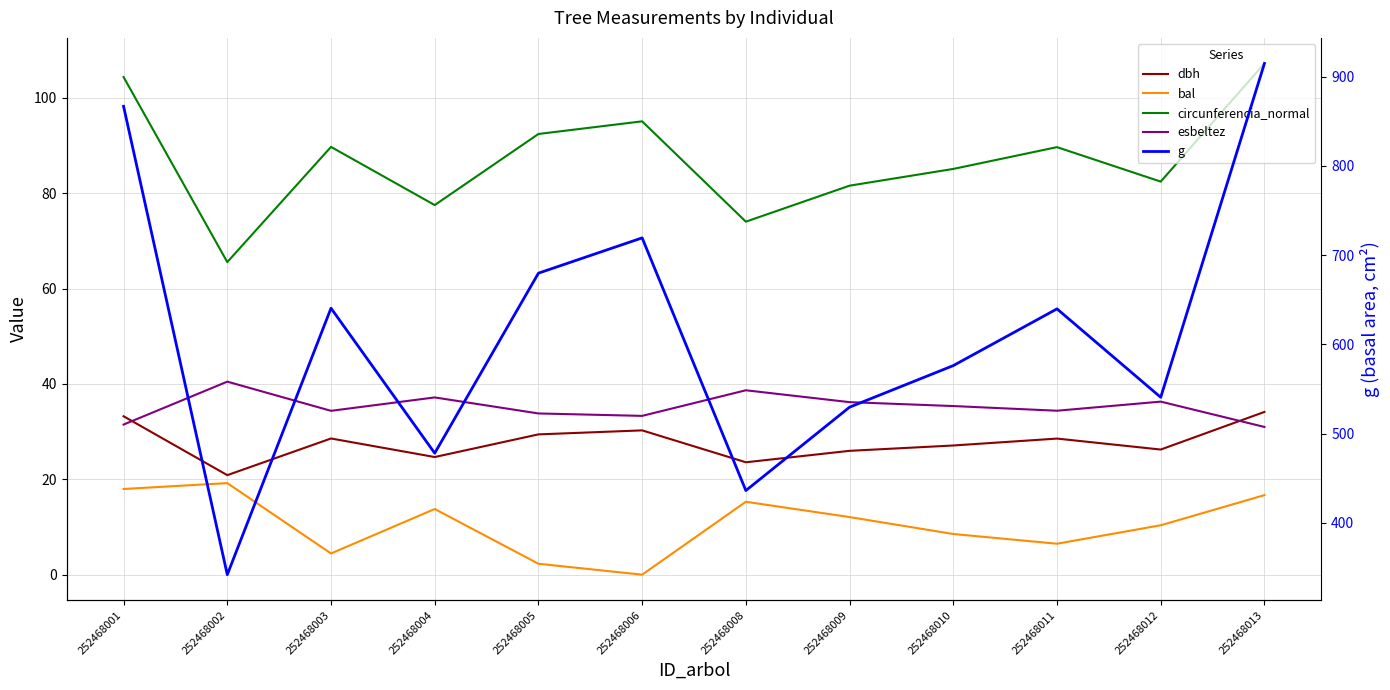

What is the value of the dbh point at the 8th from the left?

26.0